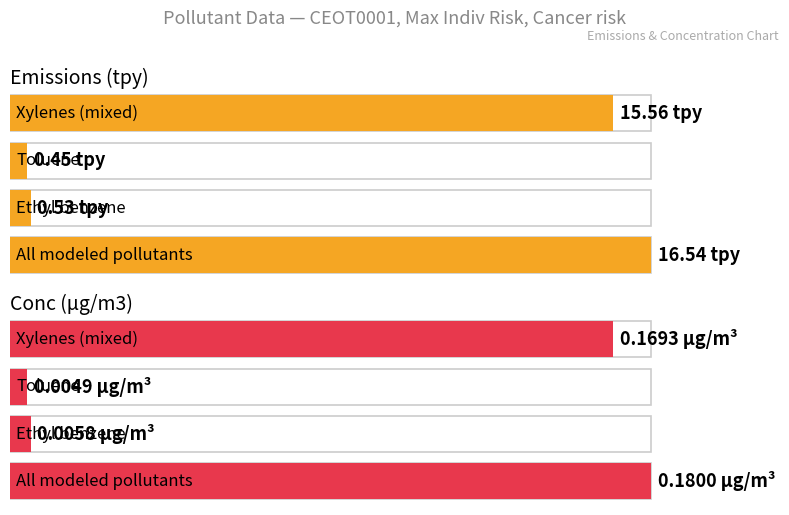

Reading right to left, what are all the values shown in this chart?

Emissions (tpy): 15.6	0.5	0.5	16.5
Conc (µg/m3): 0.2	0.0	0.0	0.2